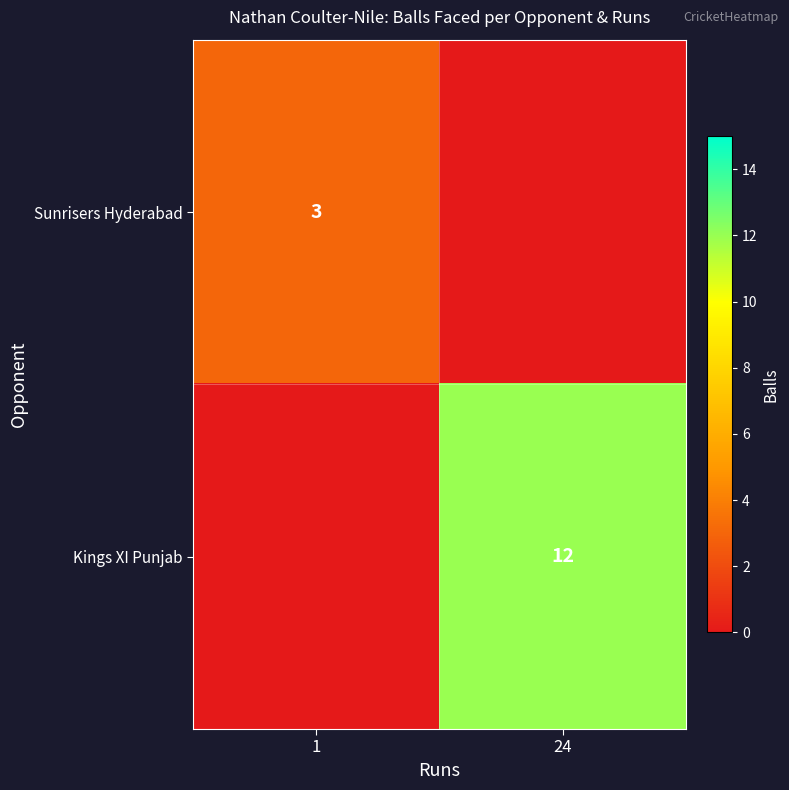

The Kings XI Punjab series shows 4 at 24. True or false?

False